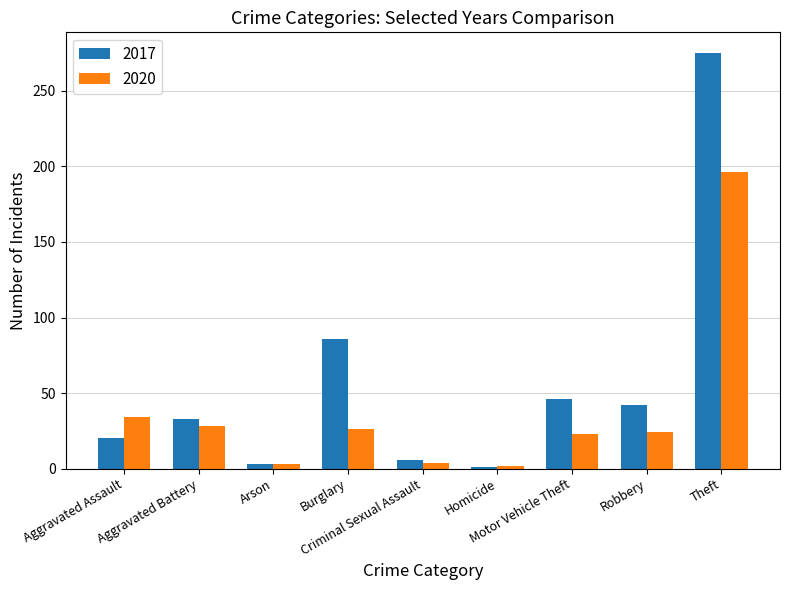

Which label corresponds to the largest value in the chart?

Theft